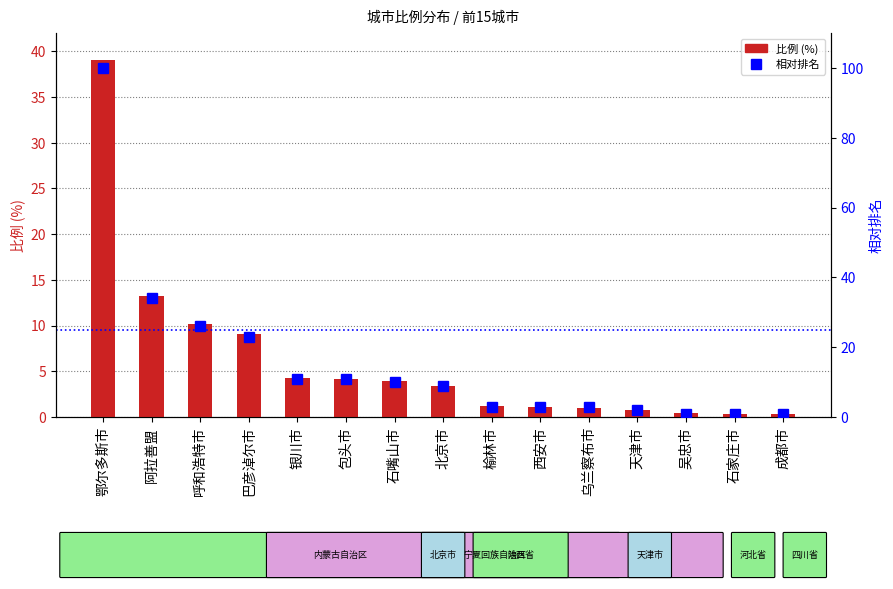

What is the difference between the 相对排名 values at 成都市 and 北京市?

8.0